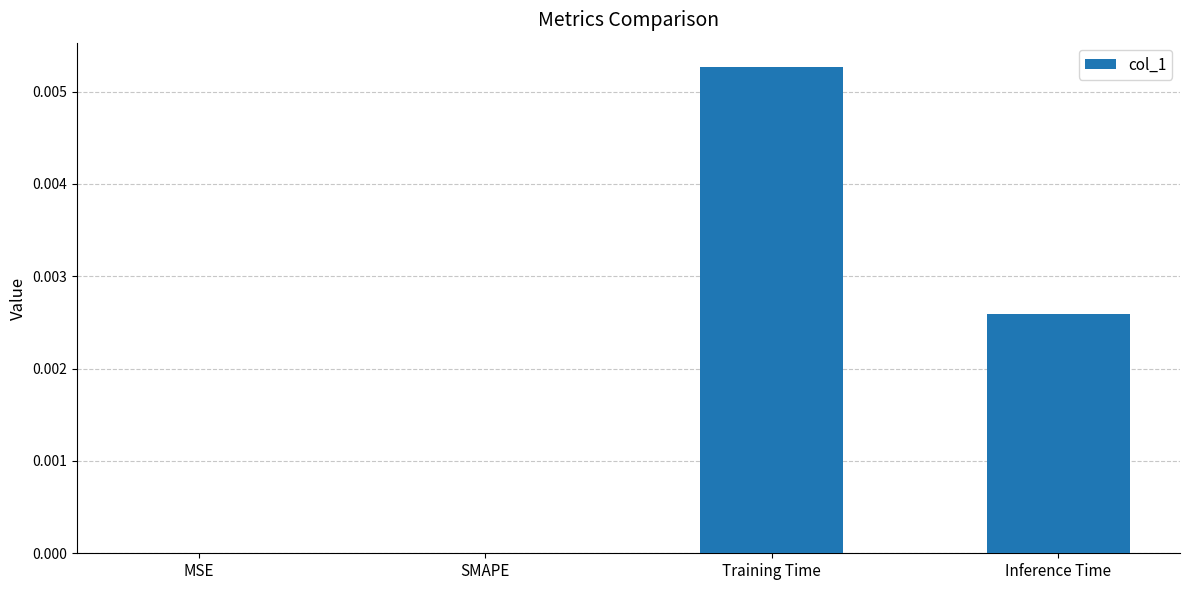

Is it true that the value at MSE is 0.0?

True